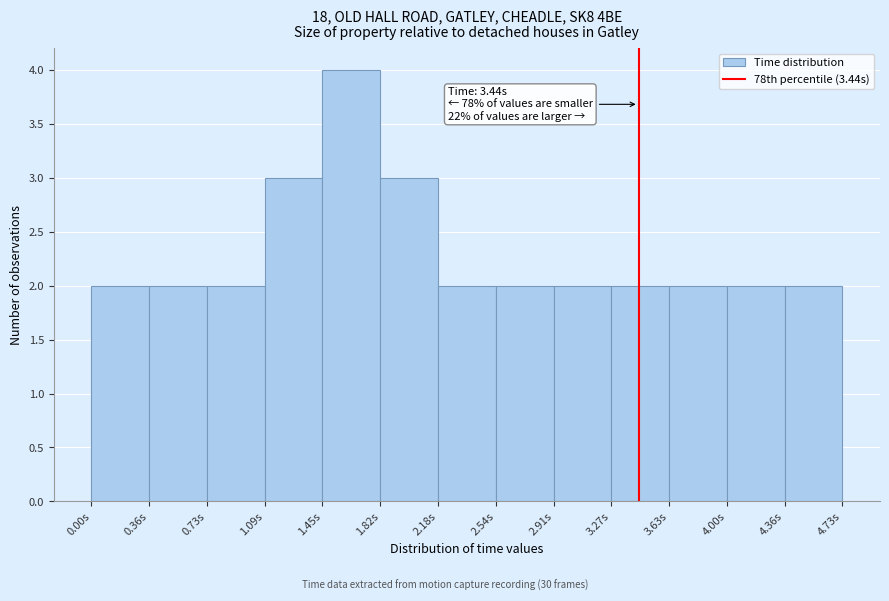

Which range on the x-axis has the tallest bar?

1.45 to 1.80